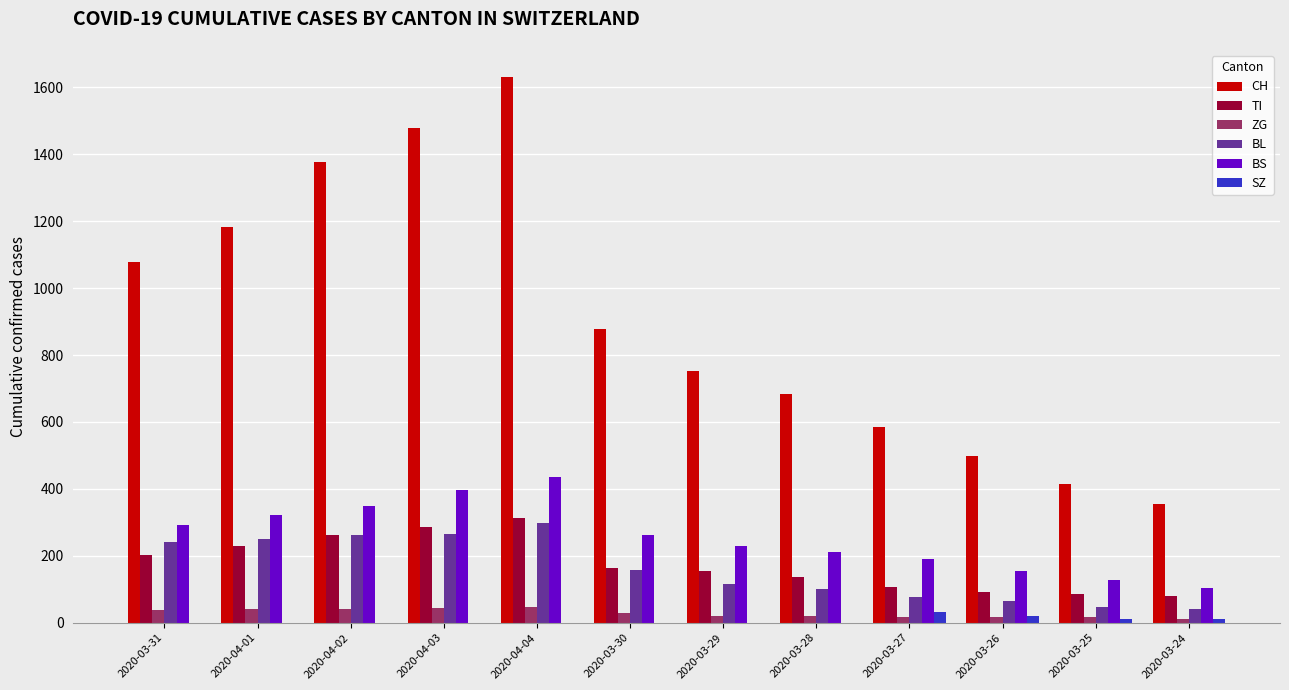

Are the bars grouped side by side (vs. stacked)?

Yes